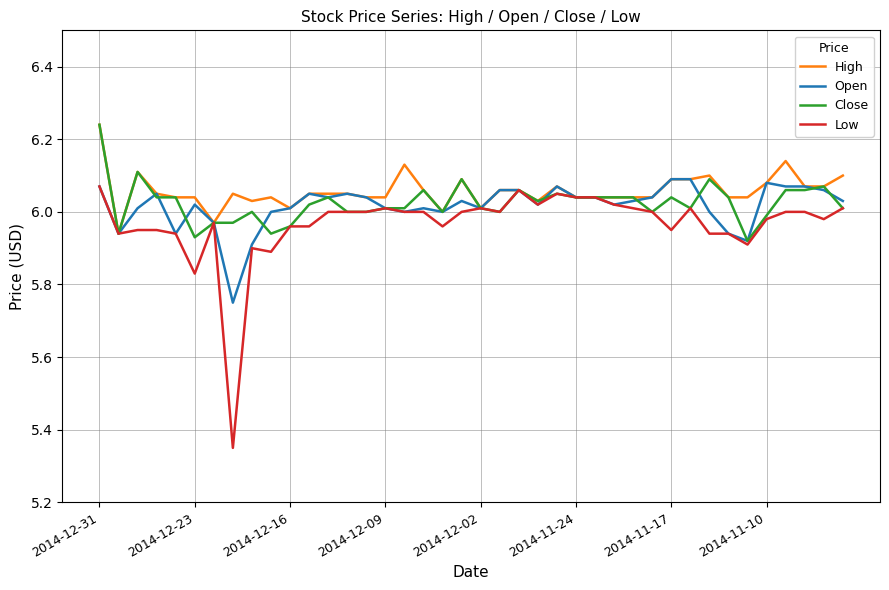

Which series has the widest spread of values?

Low